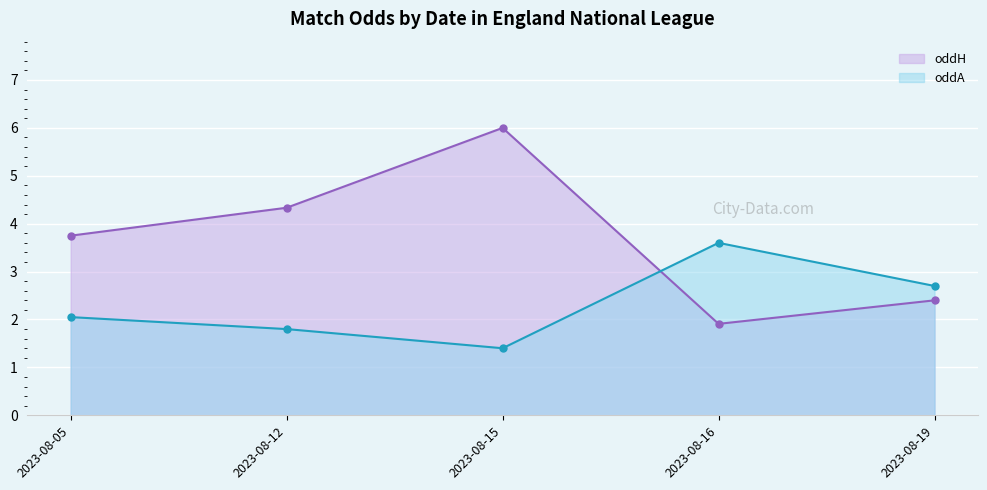

At which category does oddA reach its first local valley?

2023-08-15